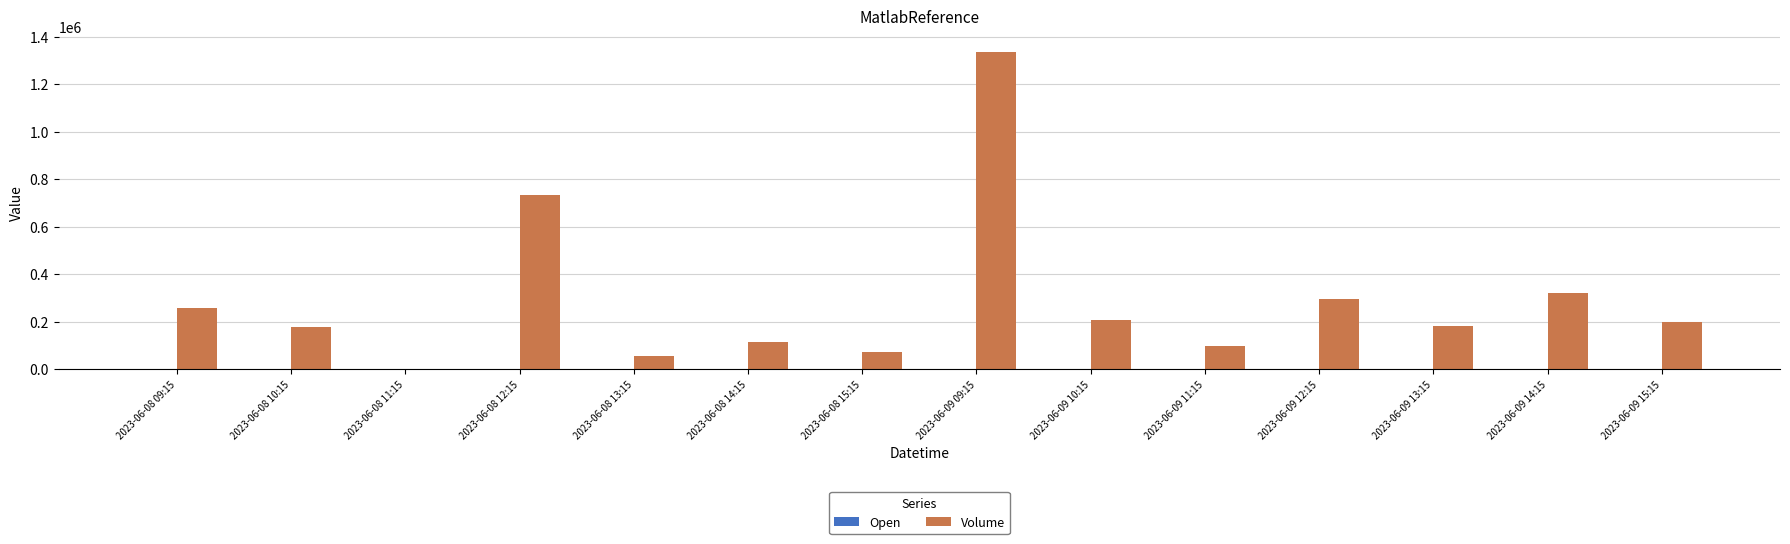

Between 2023-06-08 09:15 and 2023-06-08 10:15, which series saw the biggest shift?

Volume